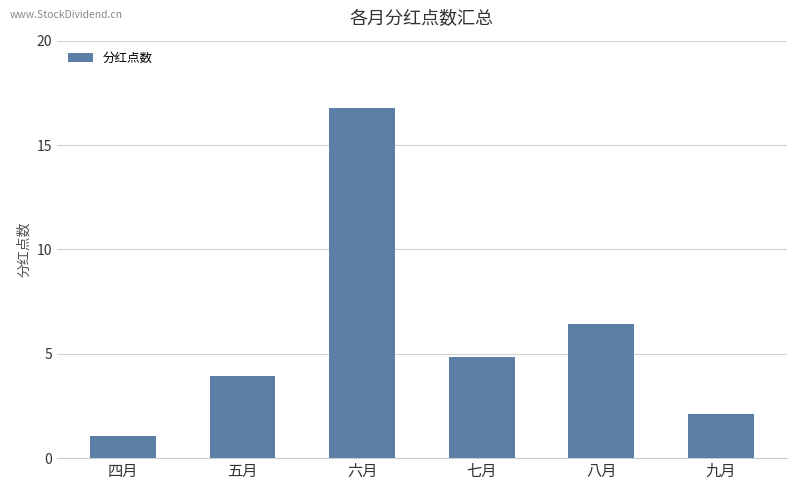

What is the change in value from 五月 to 六月?

+12.9